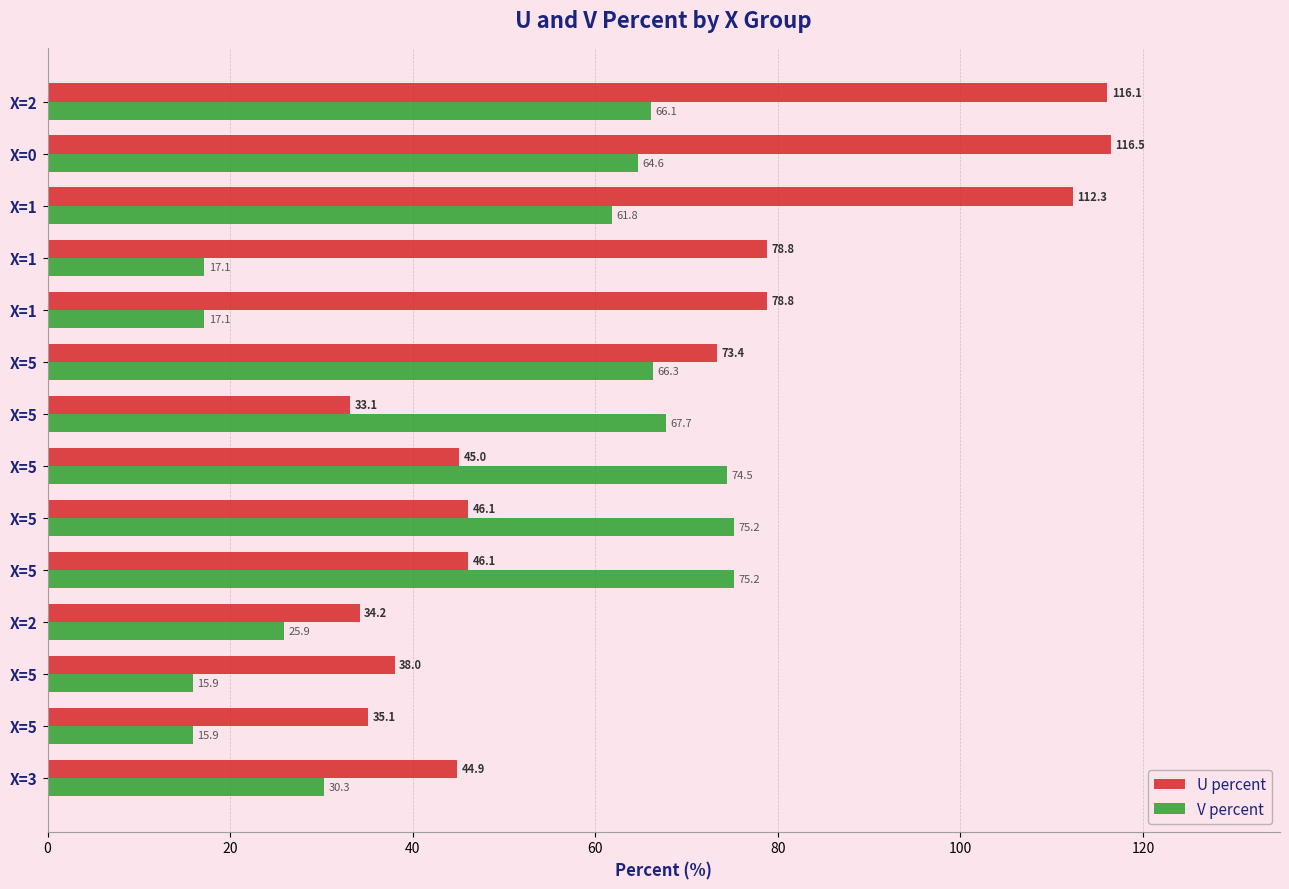

What is the highest value of the U percent series?

116.5